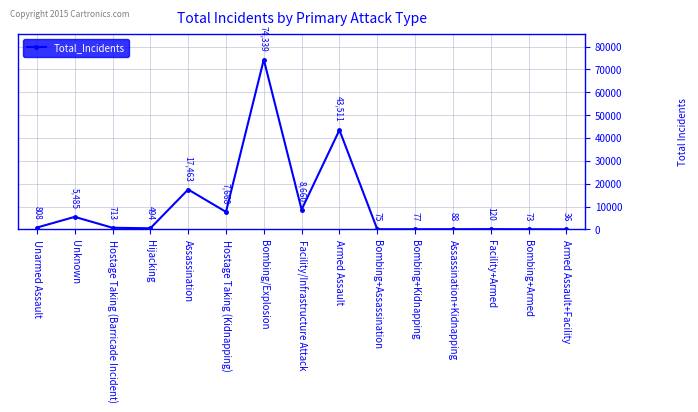

At which label does the data first exceed 713?

Unarmed Assault